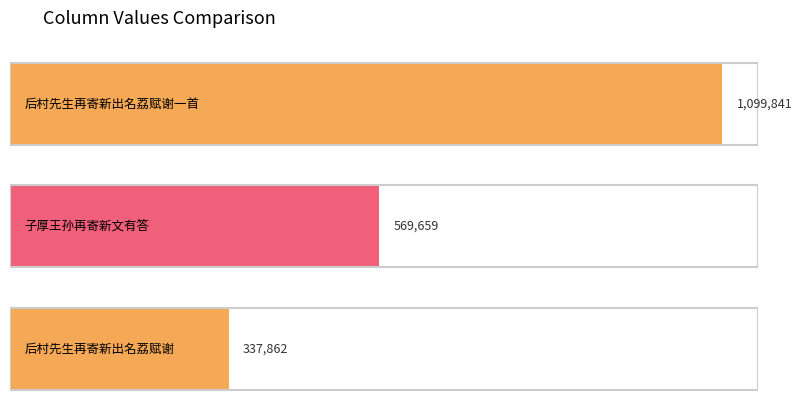

How many bars are there in total?

3